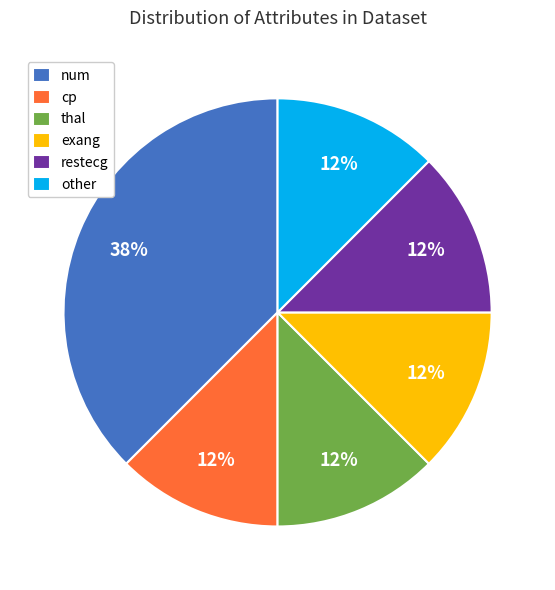

To the nearest percent, what is the average slice percentage?

17%